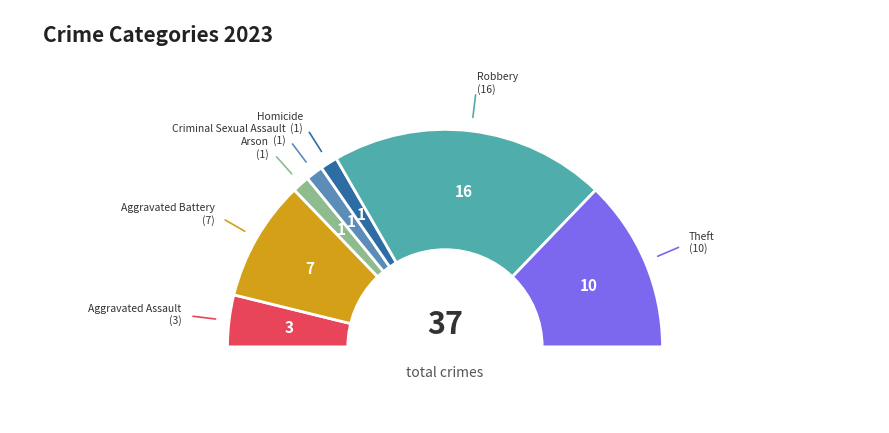

True or false: Homicide accounts for 1% of the total.

False